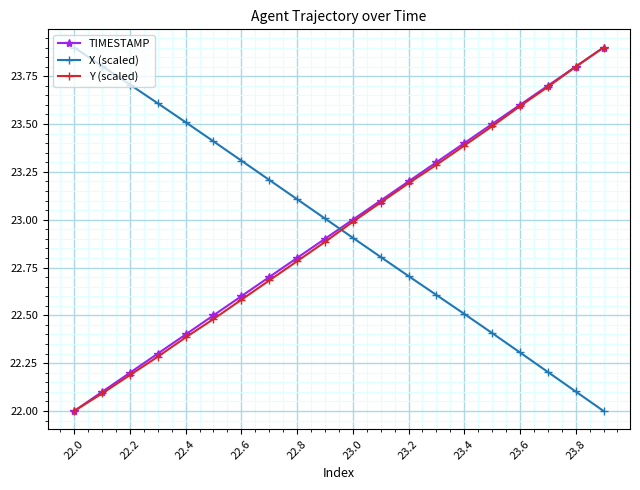

True or false: Y (scaled) has more than 0 points higher than both neighbors.

False